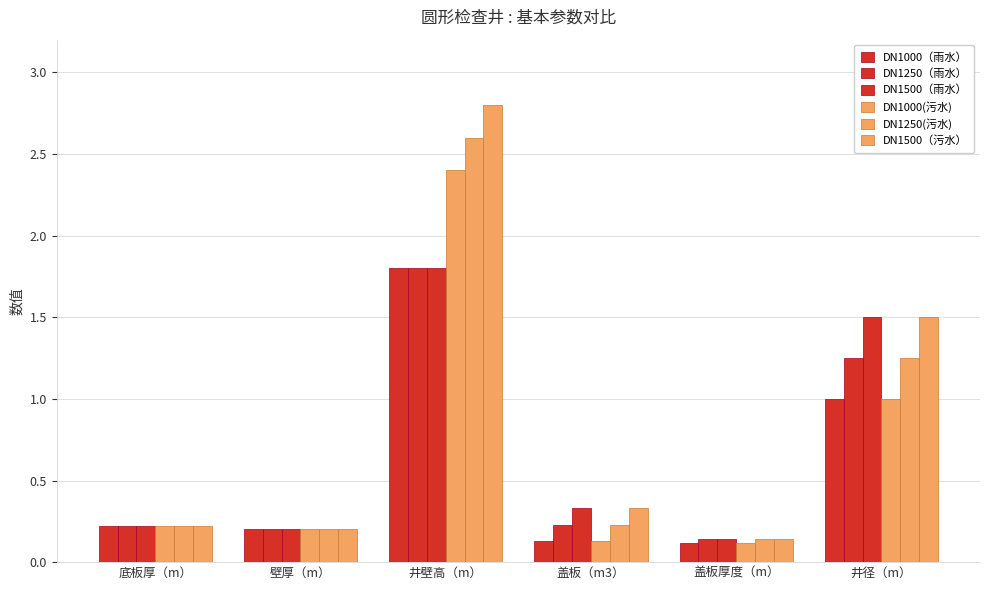

Are the bars horizontal?

No